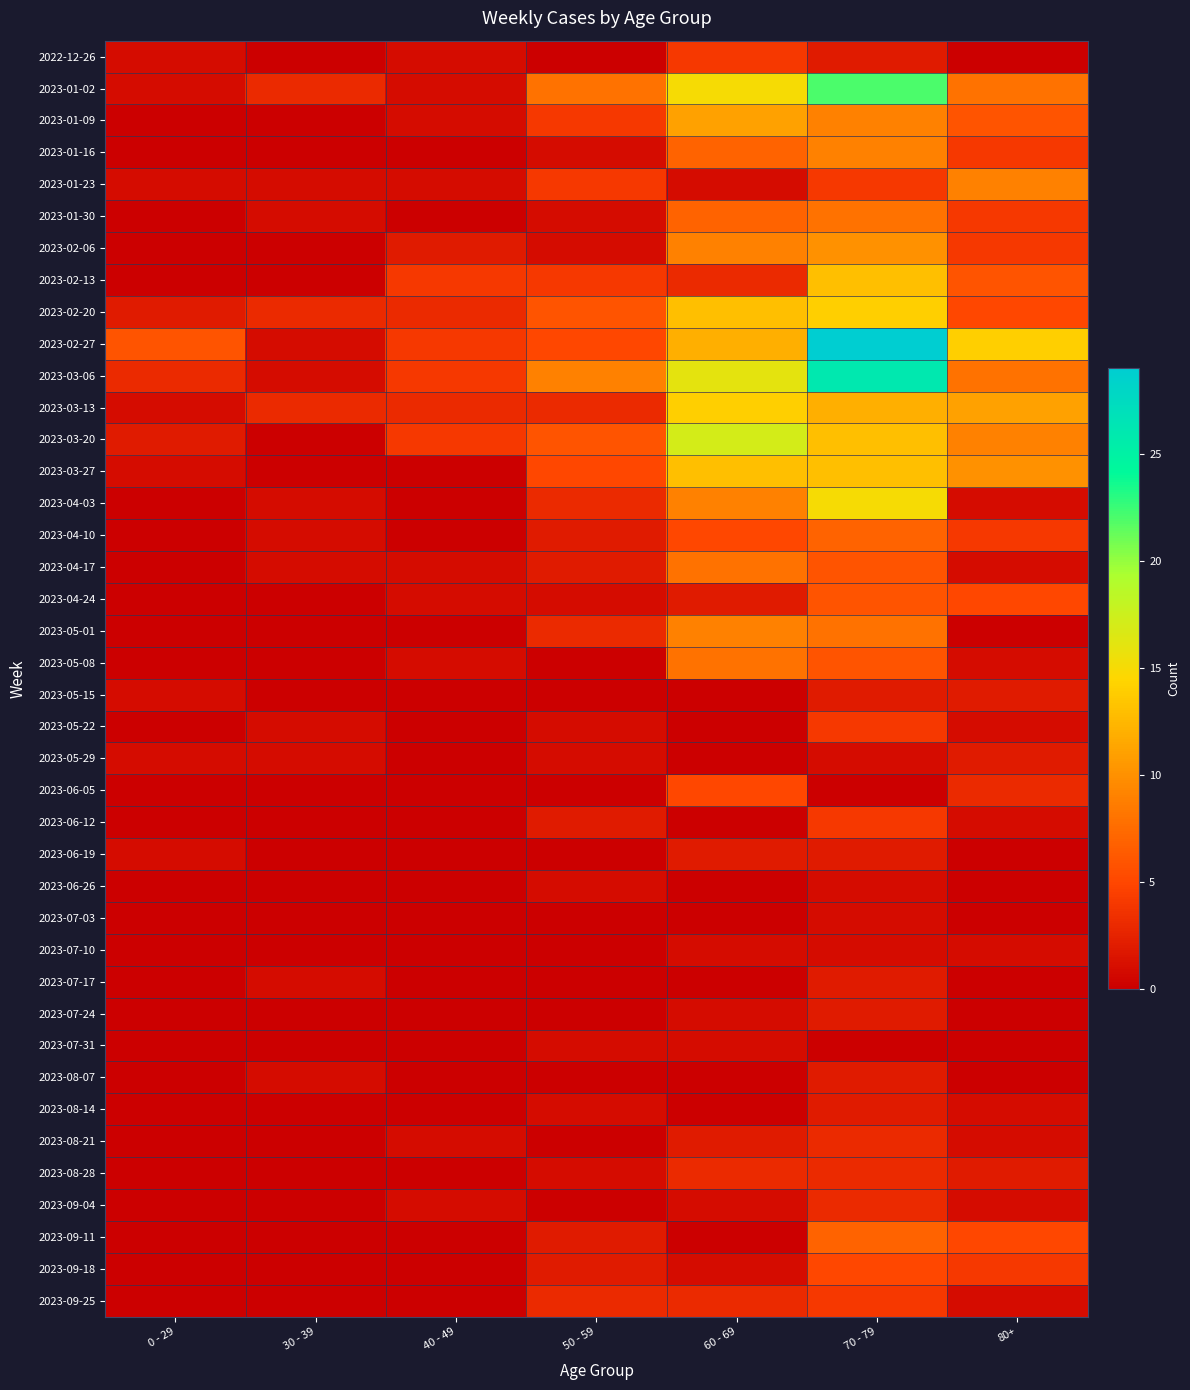

What is the difference between the highest and lowest values at 40 - 49?

4